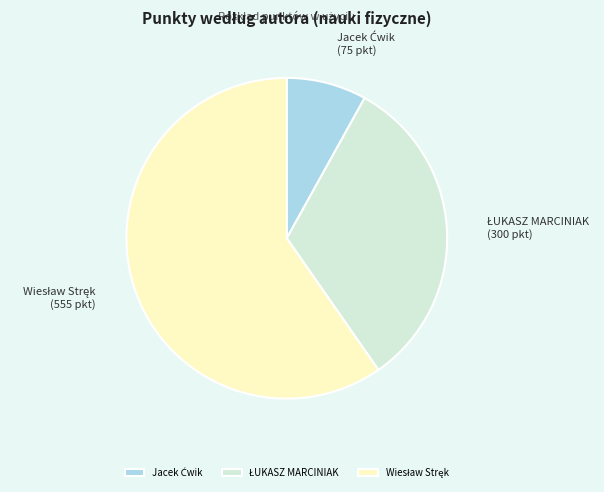

Is there a majority slice in this chart?

Yes